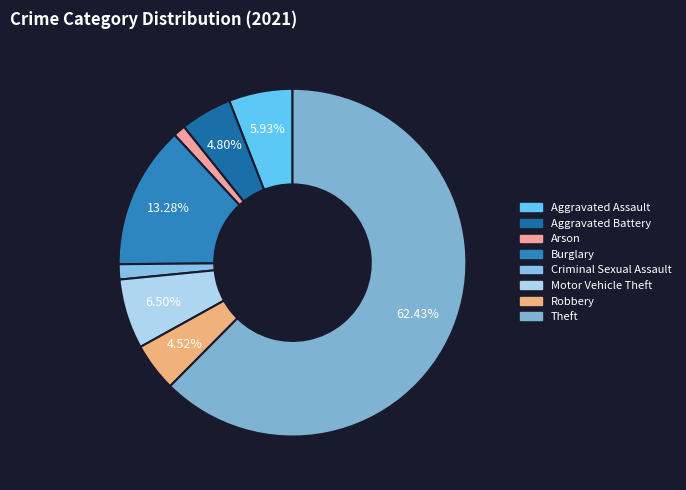

How many segments does this pie chart have?

8